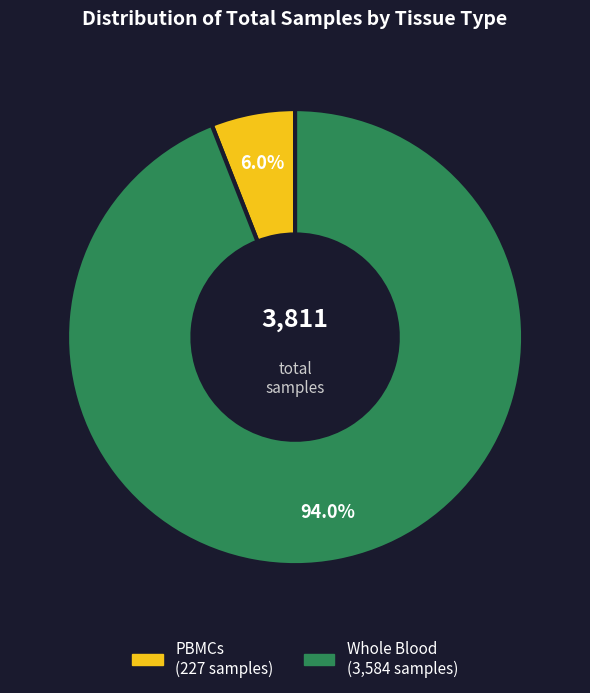

Is there any slice that represents more than half of the pie?

Yes